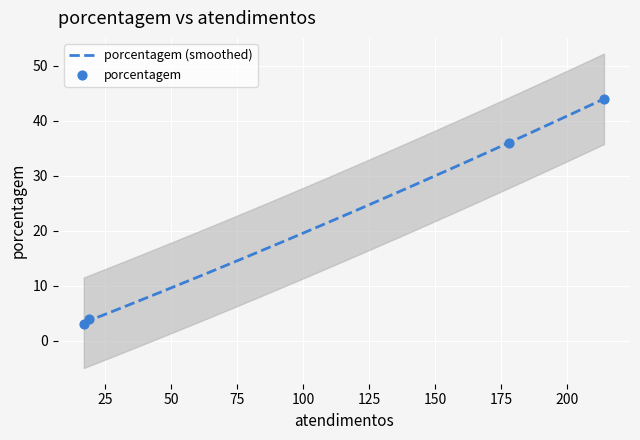

Approximately how many times larger is the value at 214 compared to 178?

1.2